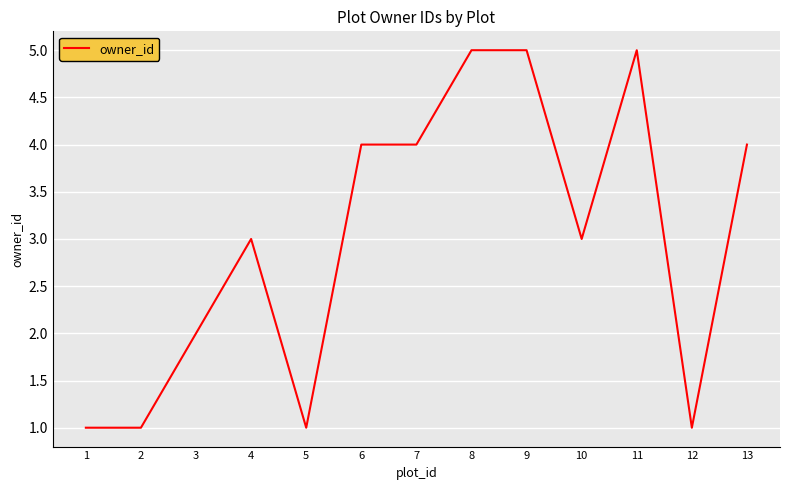

What is the approximate value at 2?

1